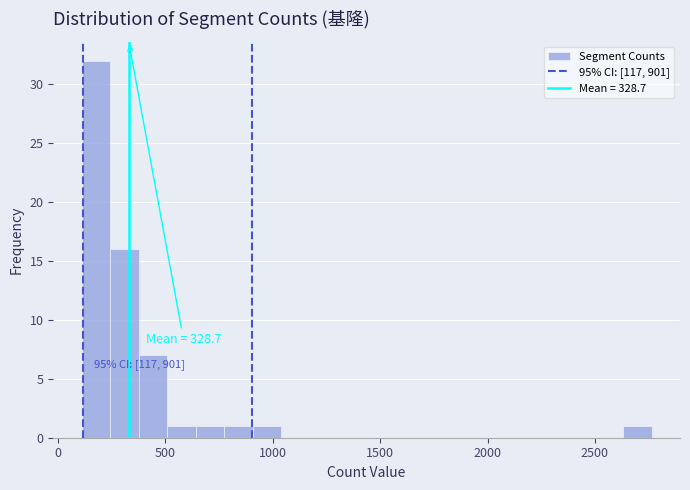

Around what value on the x-axis is the tallest bar? Give the approximate position of its centre, as read against the axis.

200